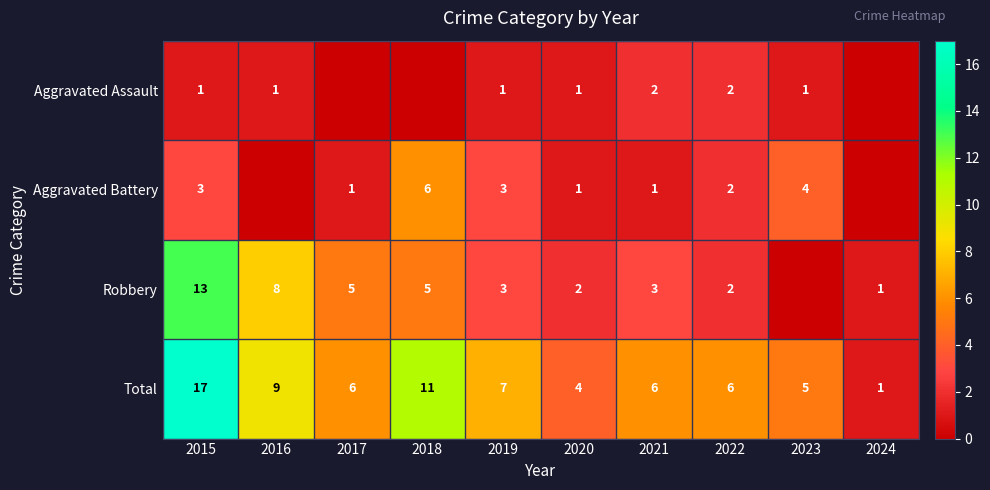

What is the difference between the maximum and minimum values in the Total series?

16